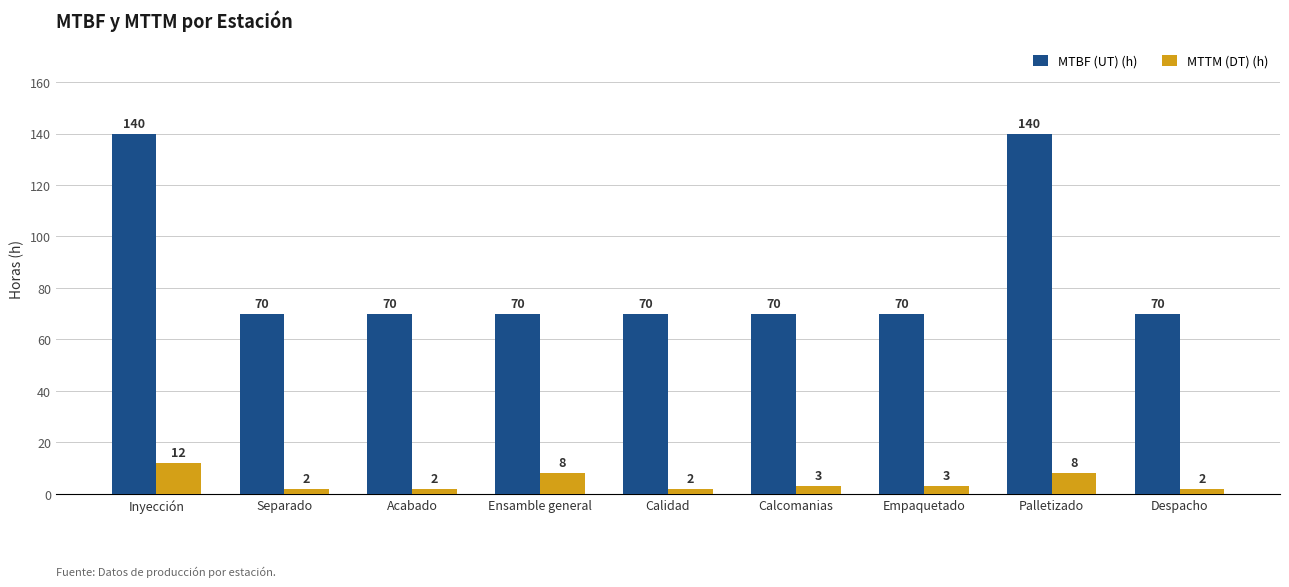

The value of MTTM (DT) (h) at Inyección is 12. True or false?

True